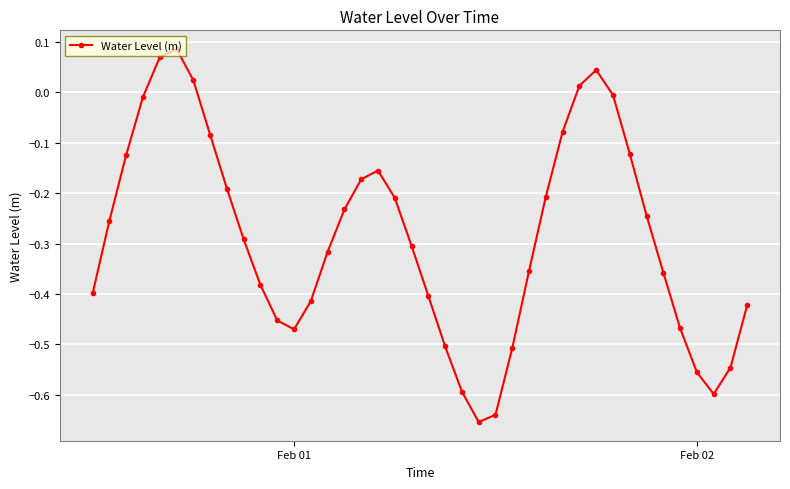

True or false: there are more than 1 points higher than both neighbors.

True